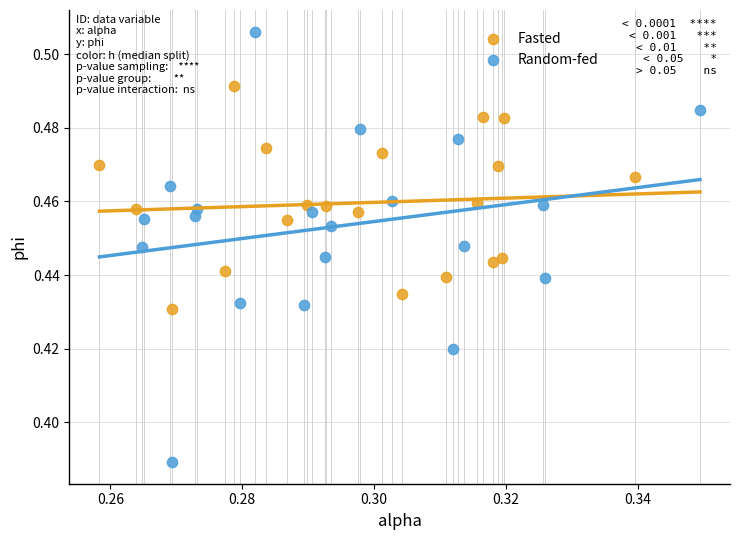

Which series contains the lowest Y value?

Random-fed